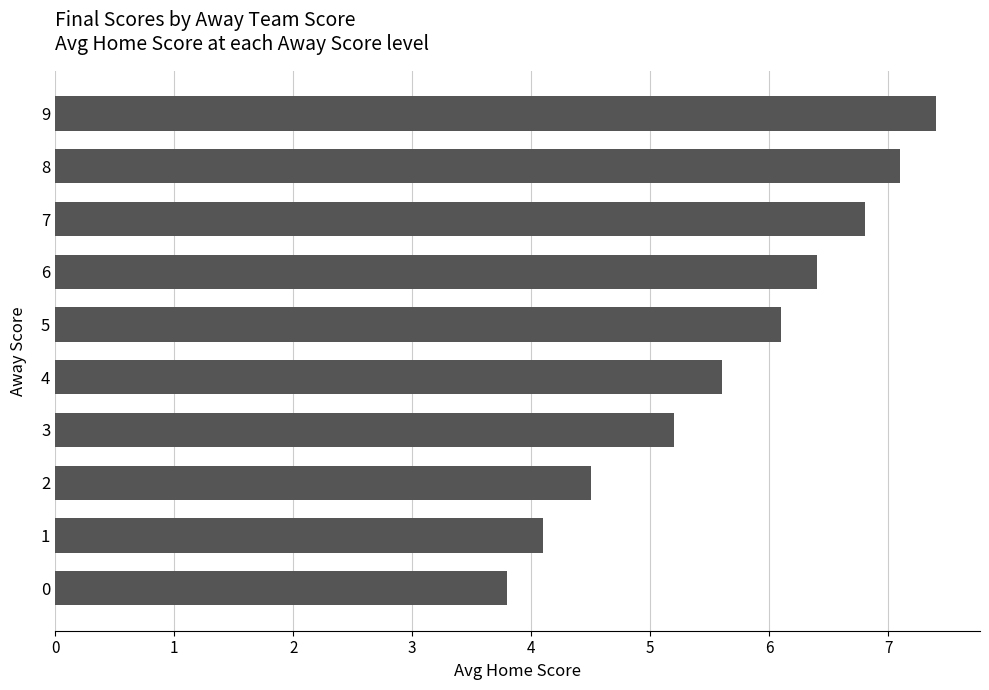

Rank the categories by value from highest to lowest.

9, 8, 7, 6, 5, 4, 3, 2, 1, 0